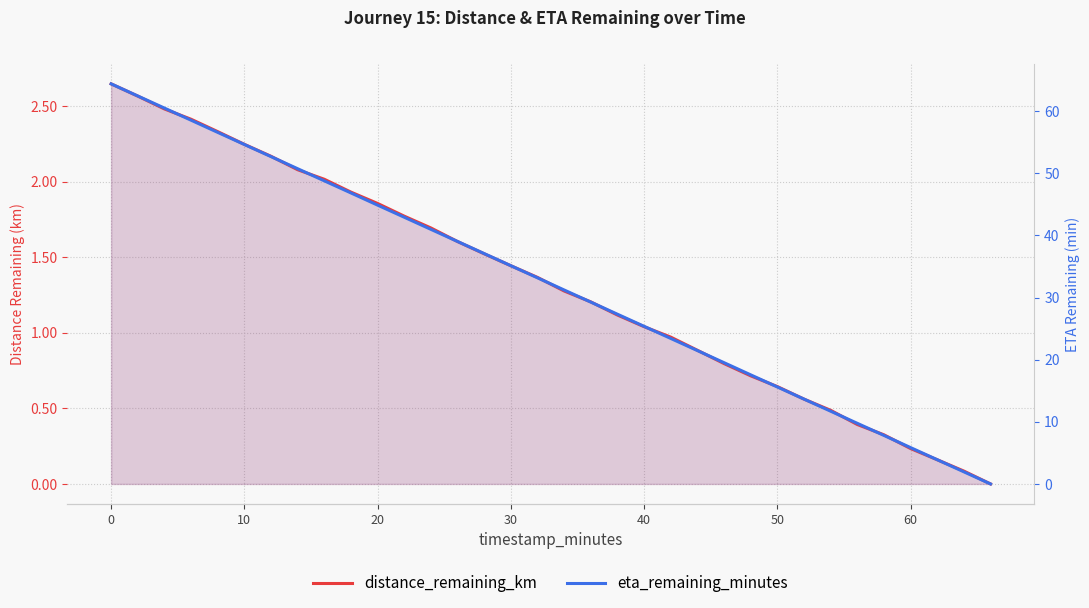

True or false: distance_remaining_km has a value of 0.7 at 12.

False